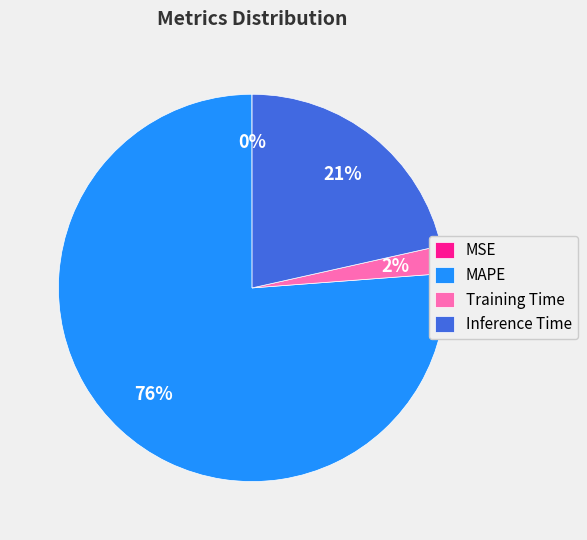

Between Inference Time and Training Time, which is larger?

Inference Time